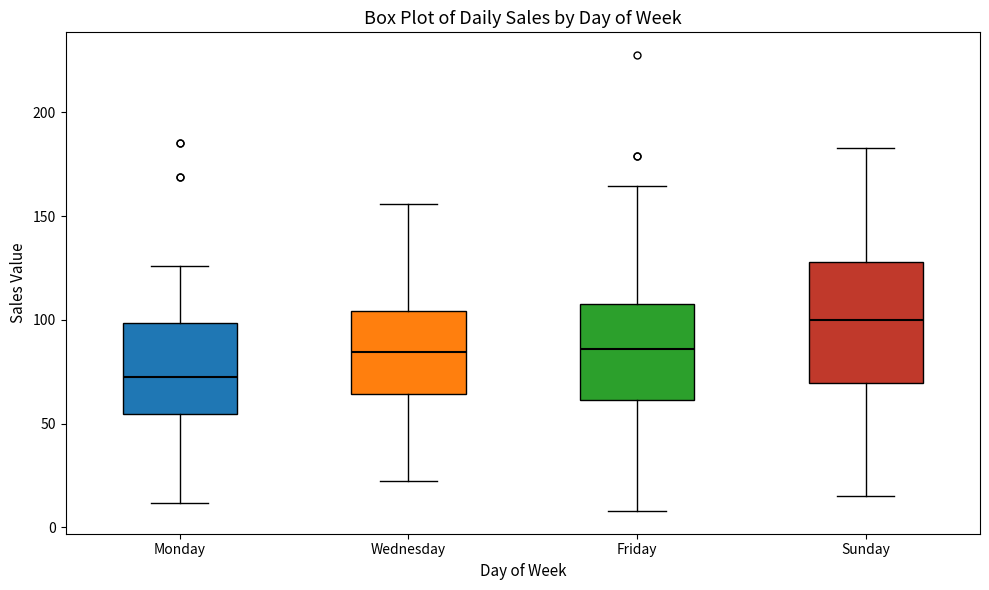

Comparing the boxes themselves (not the whiskers), which one is the tallest?

Sunday